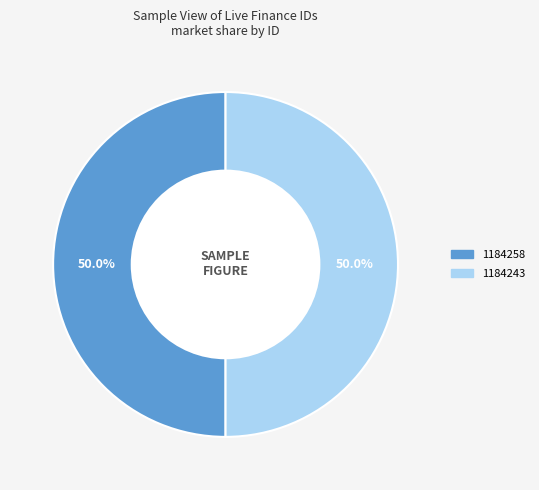

Count the number of slices in the pie.

2